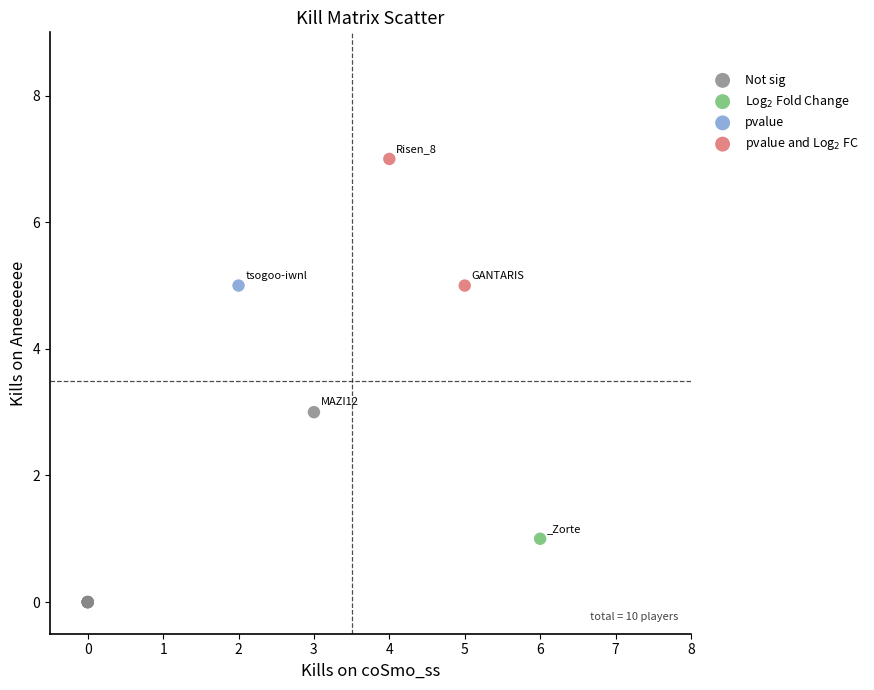

Which series reaches the maximum Y coordinate?

pvalue and Log$_2$ FC